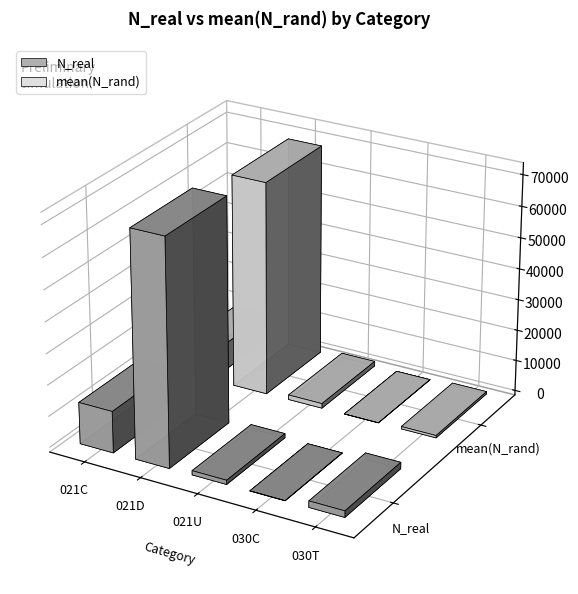

What is the spread (max minus min) of values at 021C?

4711.8